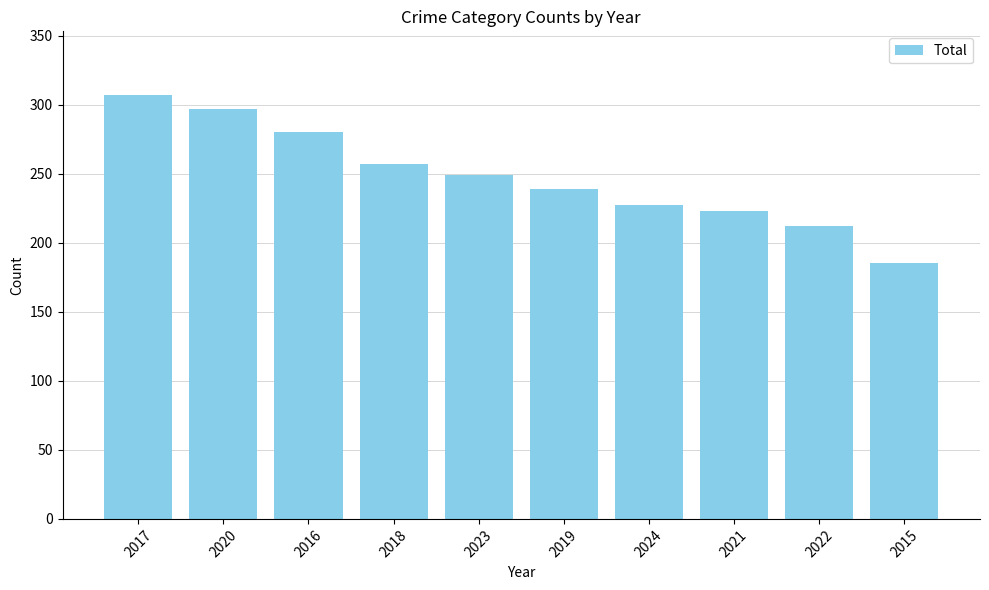

Read the value at 2023.

249